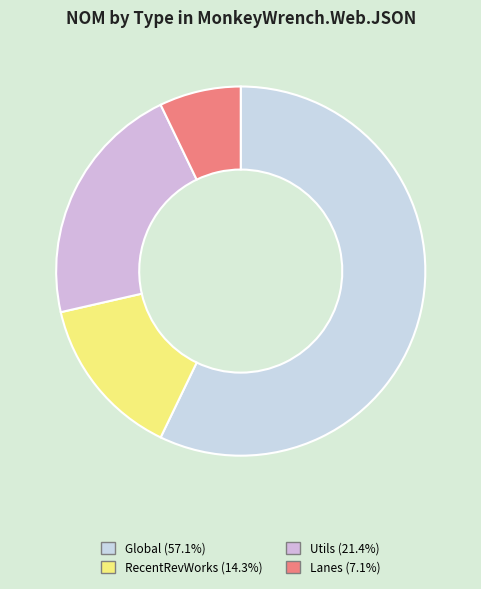

How many slices are in this pie chart?

4